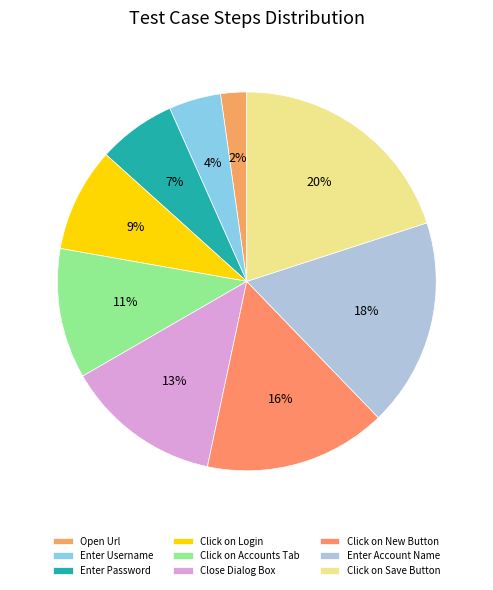

What portion of the pie excludes Click on Accounts Tab?

88.9%